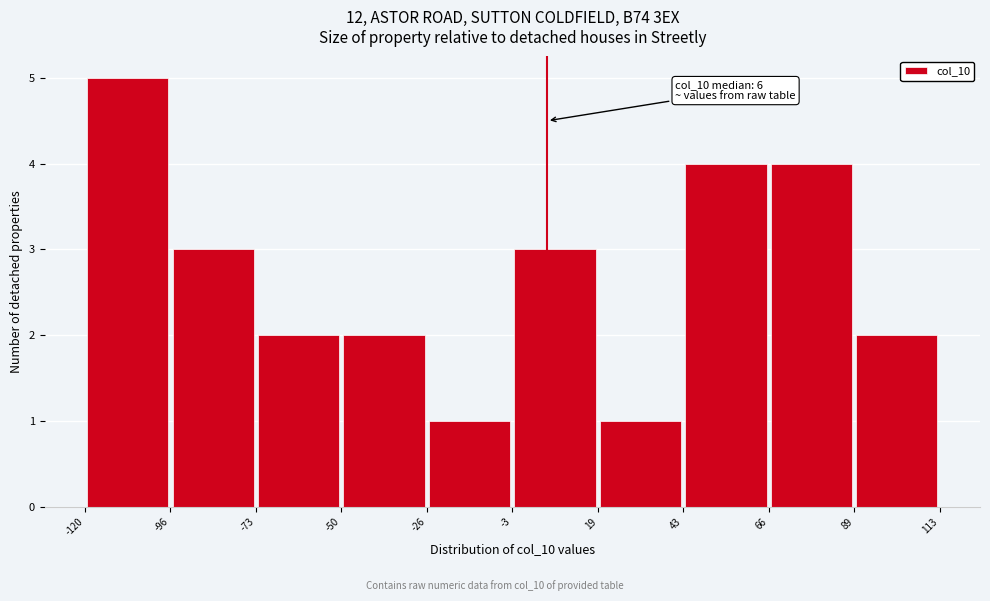

Which range on the x-axis has the tallest bar?

-120 to -96